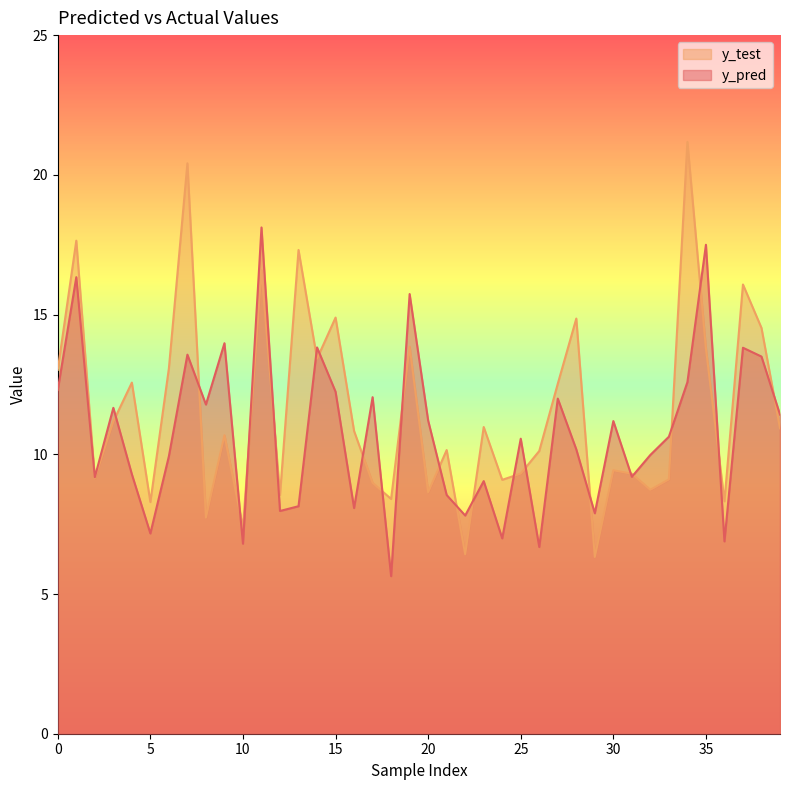

What are all the series names shown in the legend?

y_test, y_pred